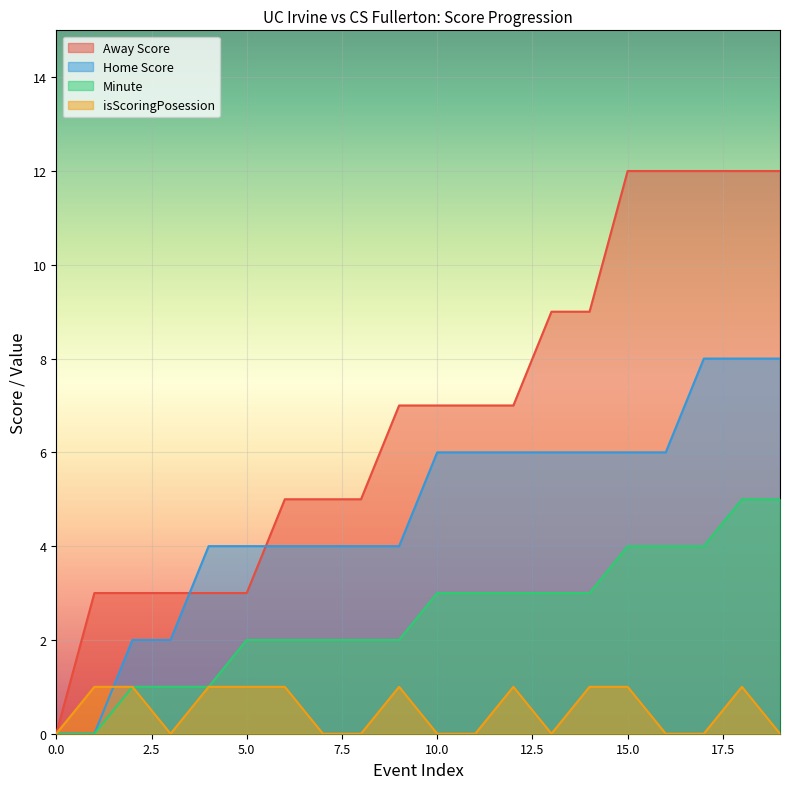

Where does the Minute series first go above 3?

15